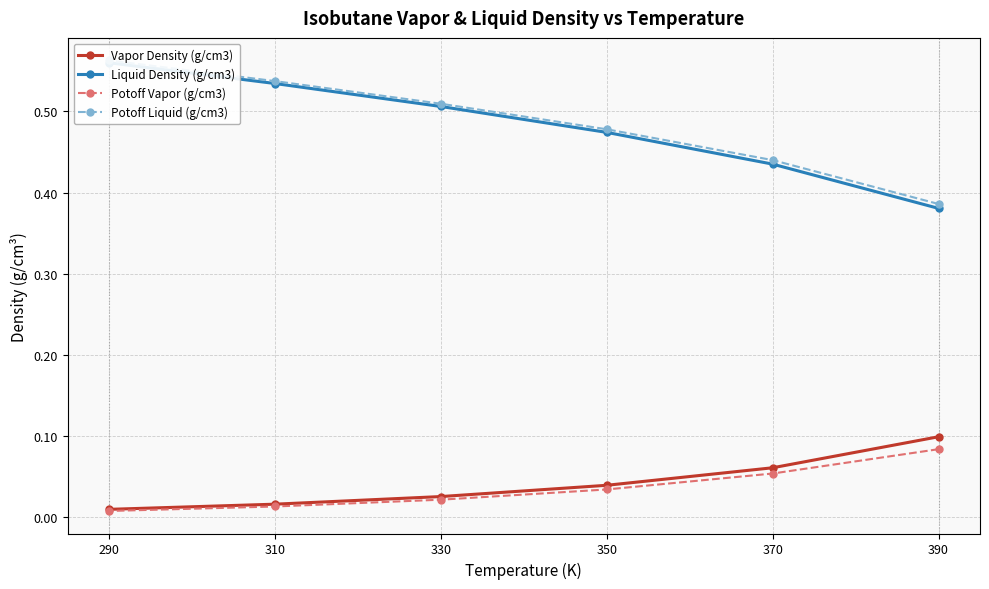

Between 350 and 330, which series saw the biggest shift?

Liquid Density (g/cm3)